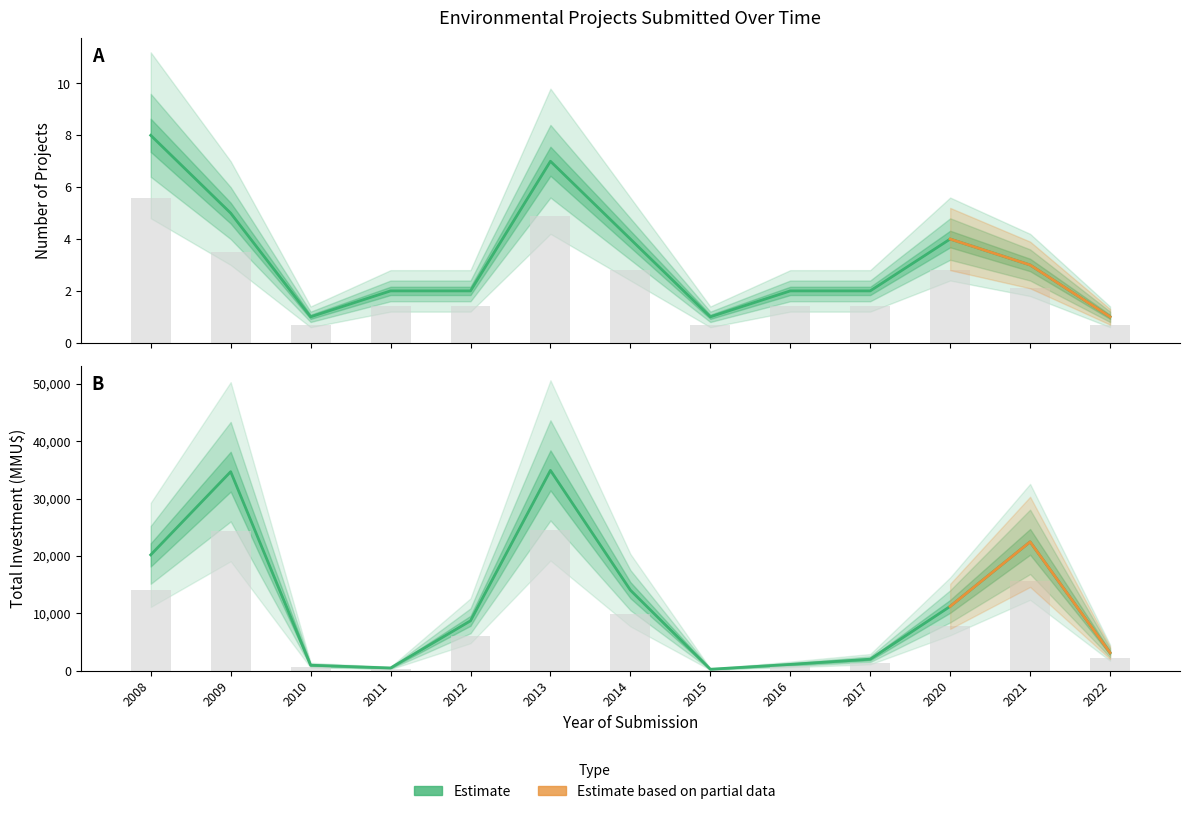

What is the smallest value displayed?

1.0